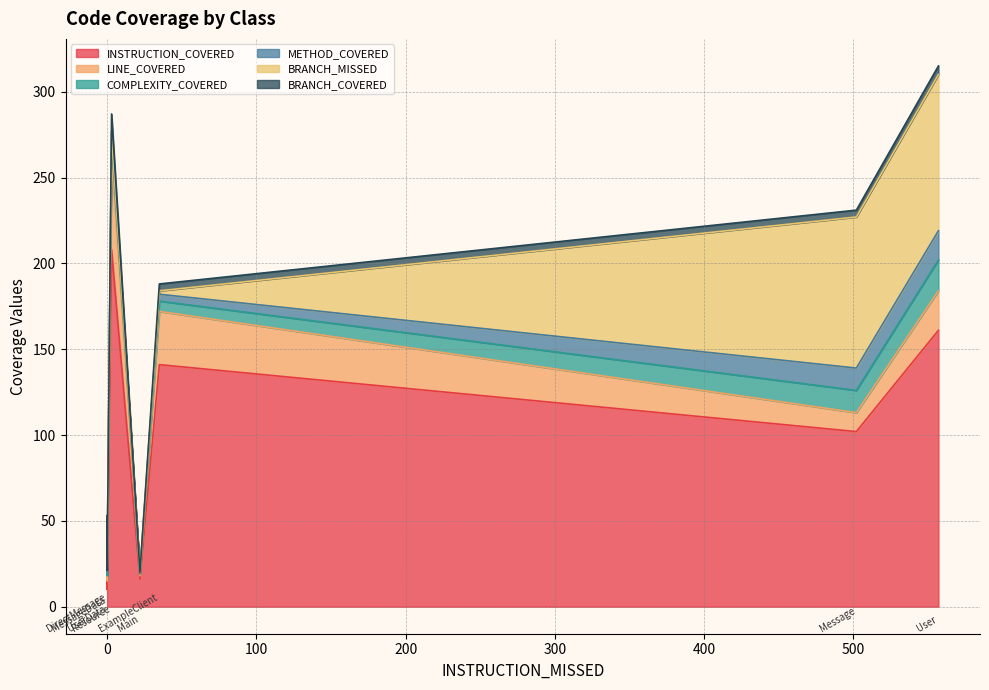

True or false: BRANCH_COVERED and INSTRUCTION_COVERED intersect in this chart.

False